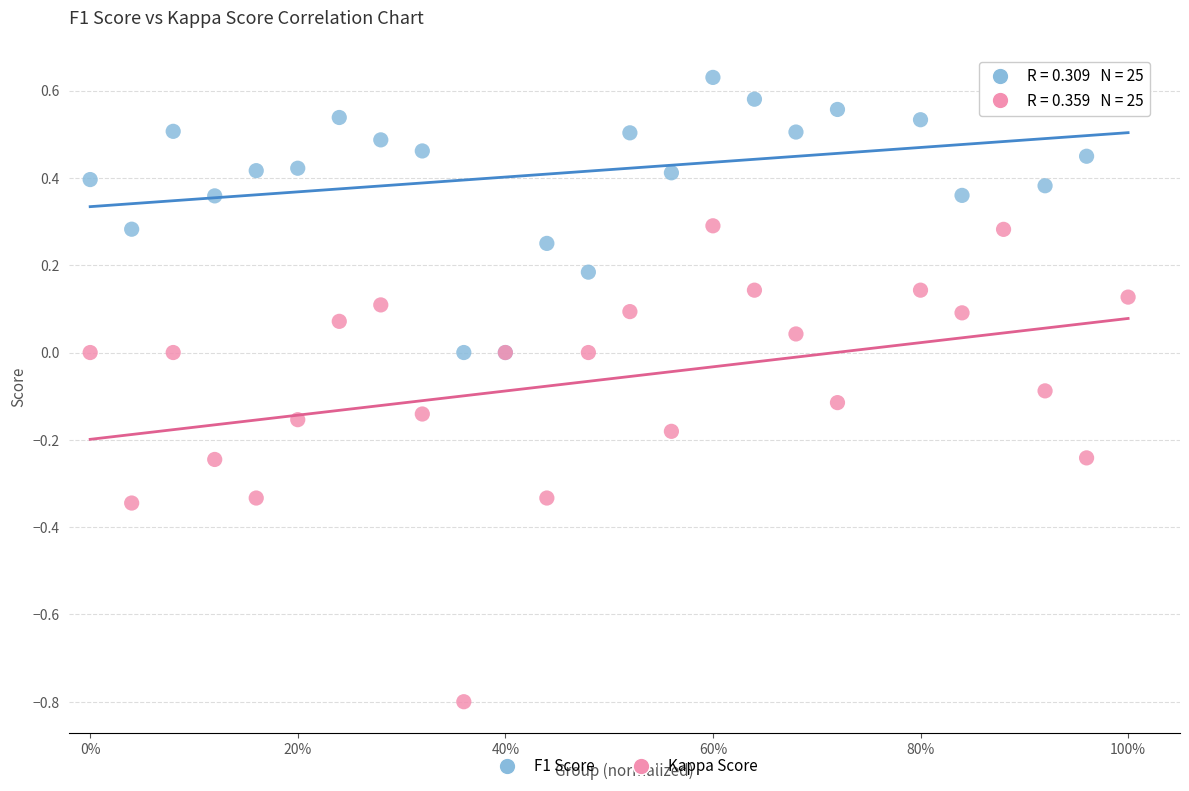

Which series contains the lowest Y value?

Kappa Score